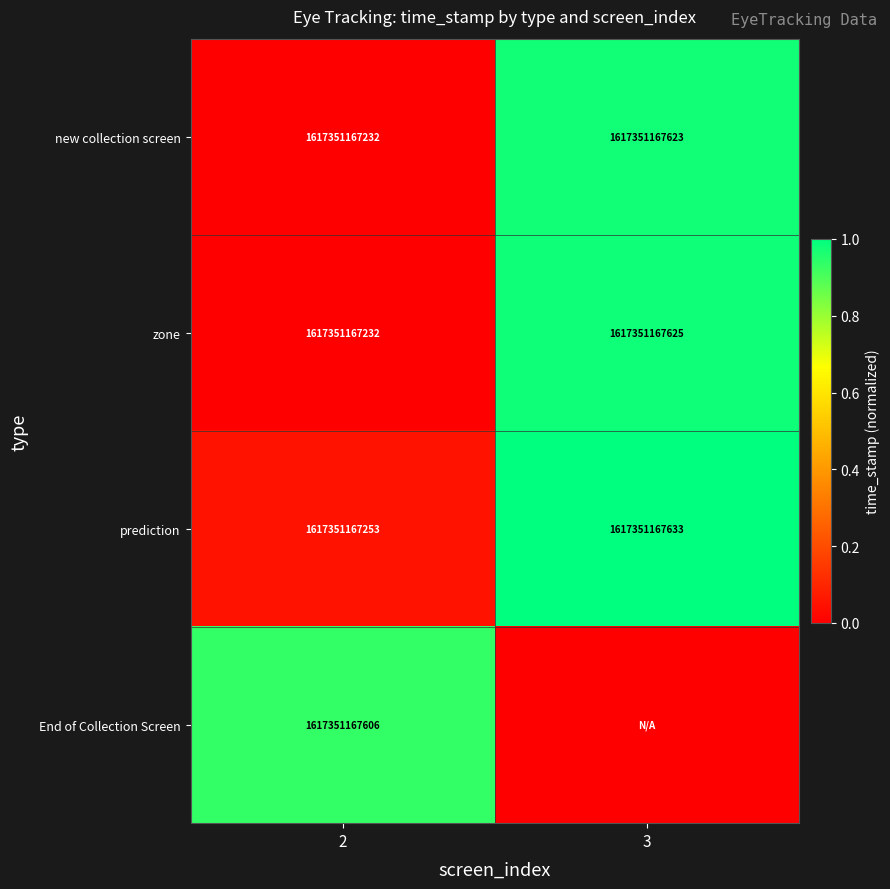

Is the value of new collection screen at 3 greater than the value of prediction at 3?

No